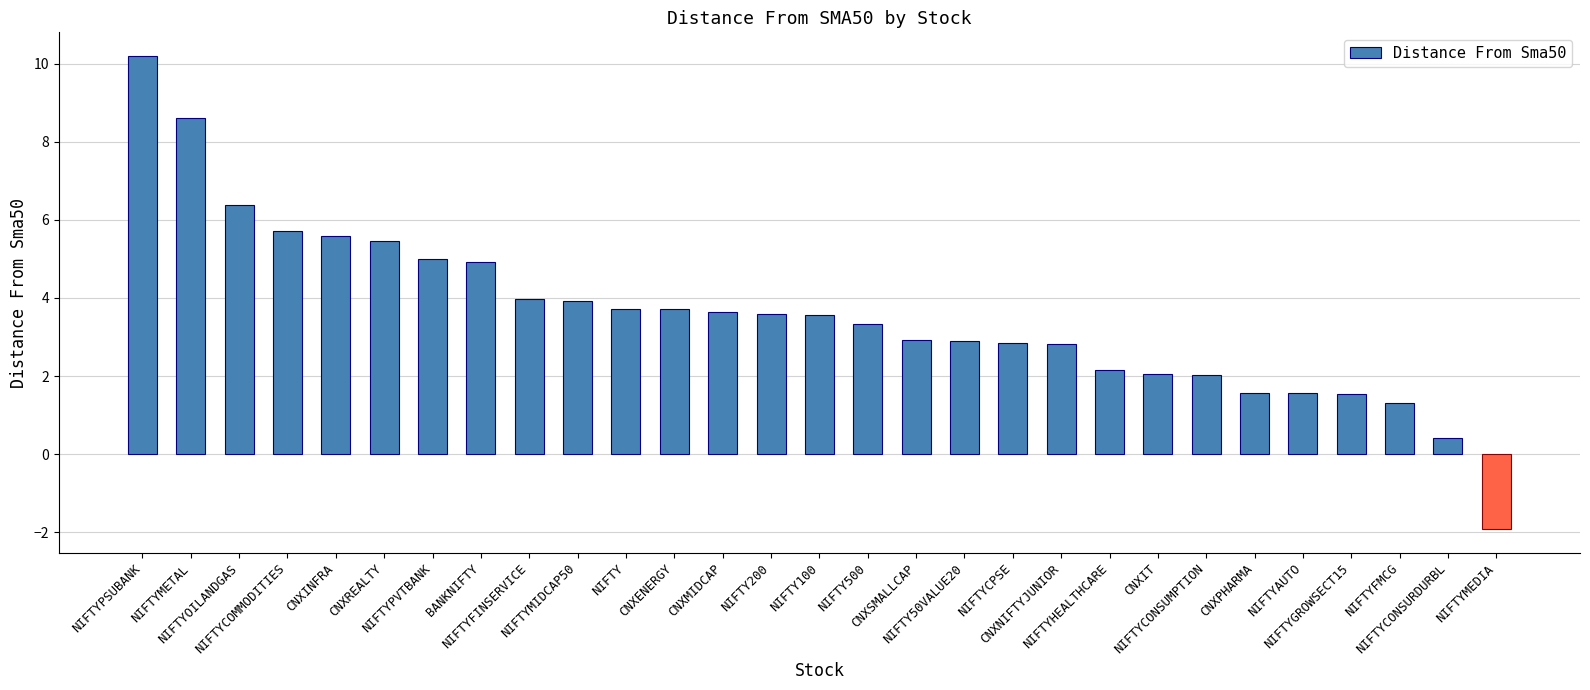

Which category has the highest value across all series?

NIFTYPSUBANK